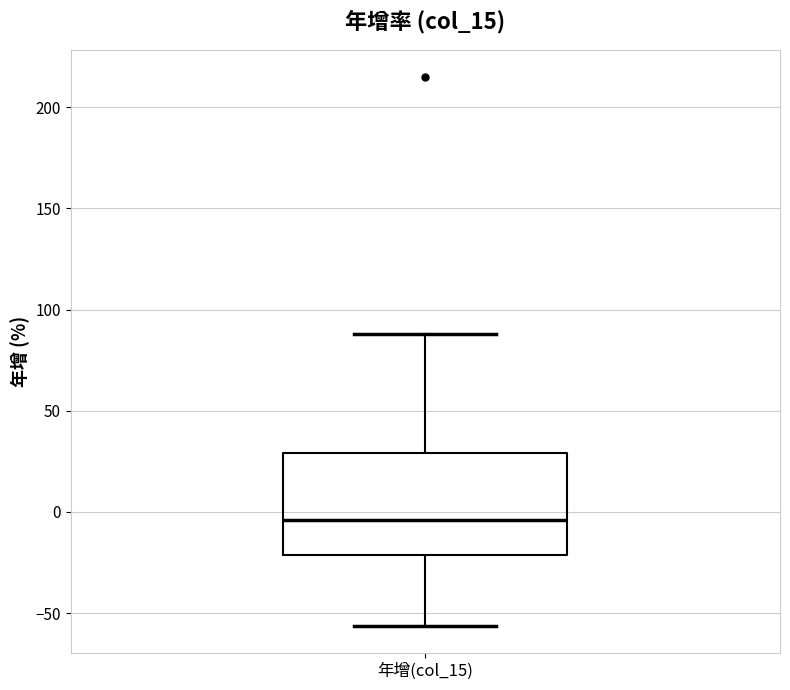

Read this box plot against the y-axis: the position of the median line, the range covered by the box, and the ends of both whiskers. The values are not printed on the chart, so give them approximately, as read against the axis.

median -5, box -20 to 30, whiskers -55 to 90